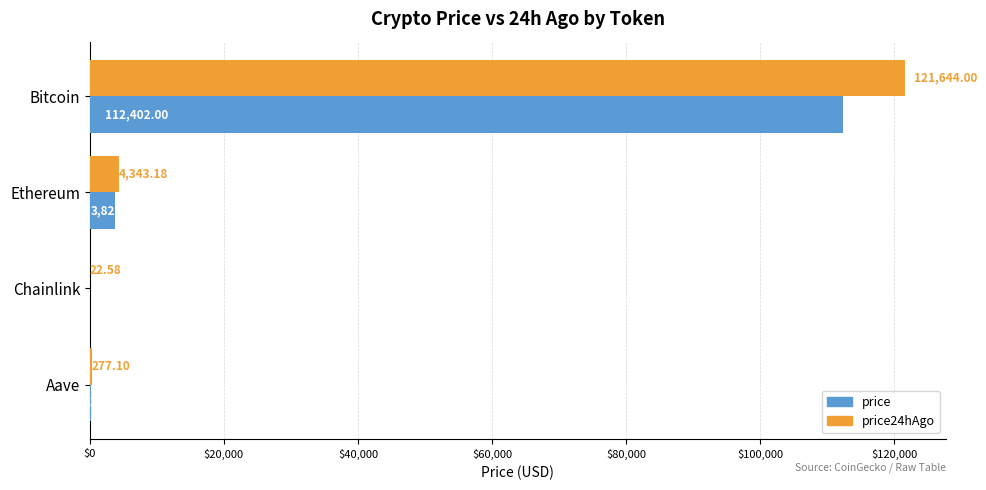

What is the highest value of the price24hAgo series?

121644.0